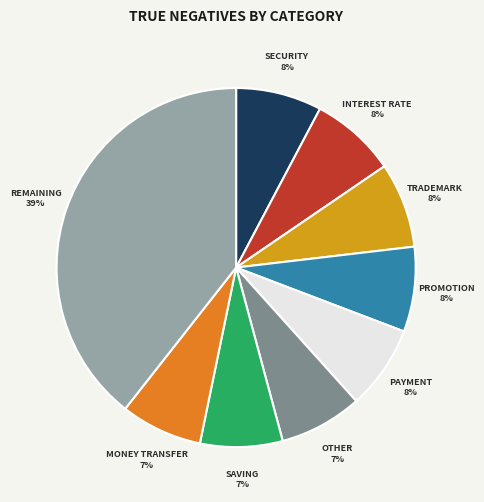

To the nearest percent, what is the difference between the largest and smallest slice percentages?

32%